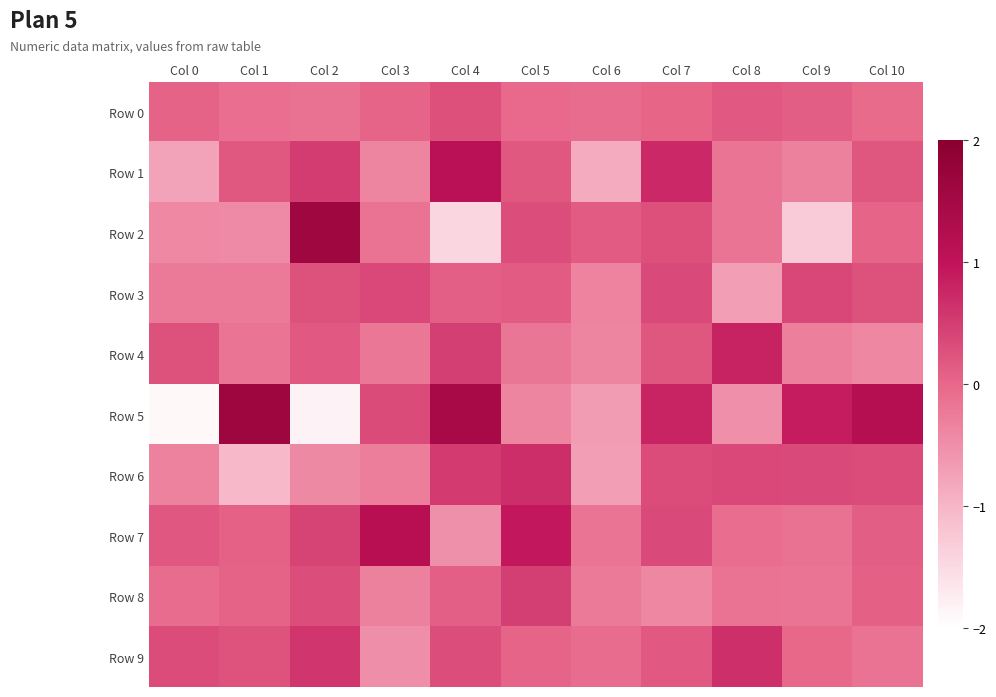

Which series has the widest spread of values?

Row 5